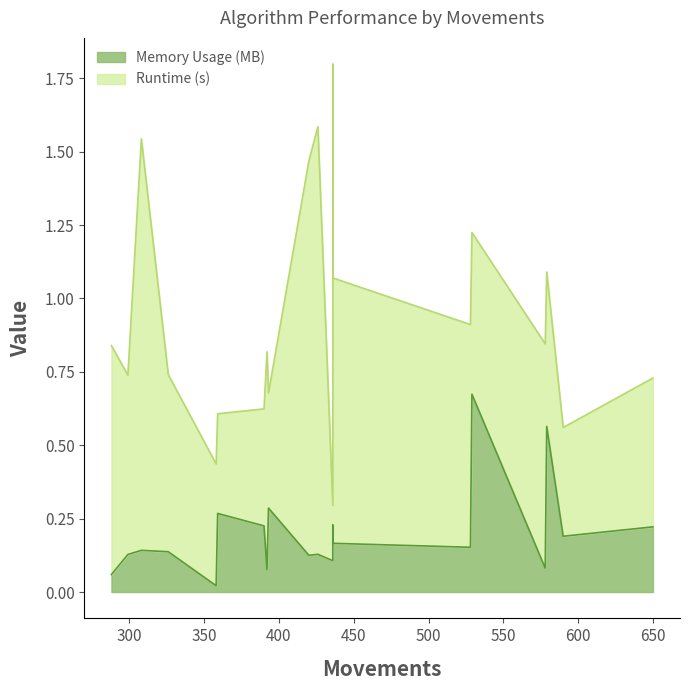

How many lines are shown in the chart?

2